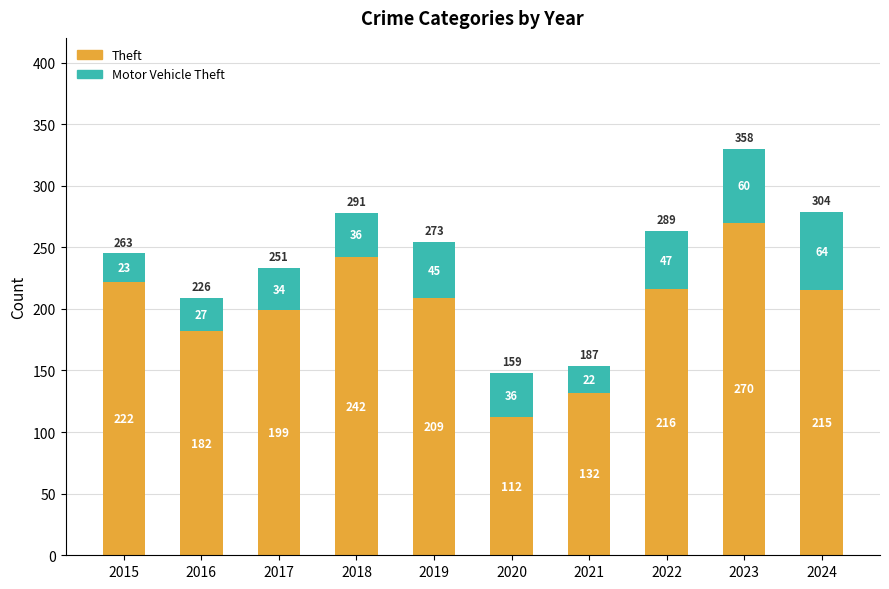

Where is Theft nearest to the value 191?

2017